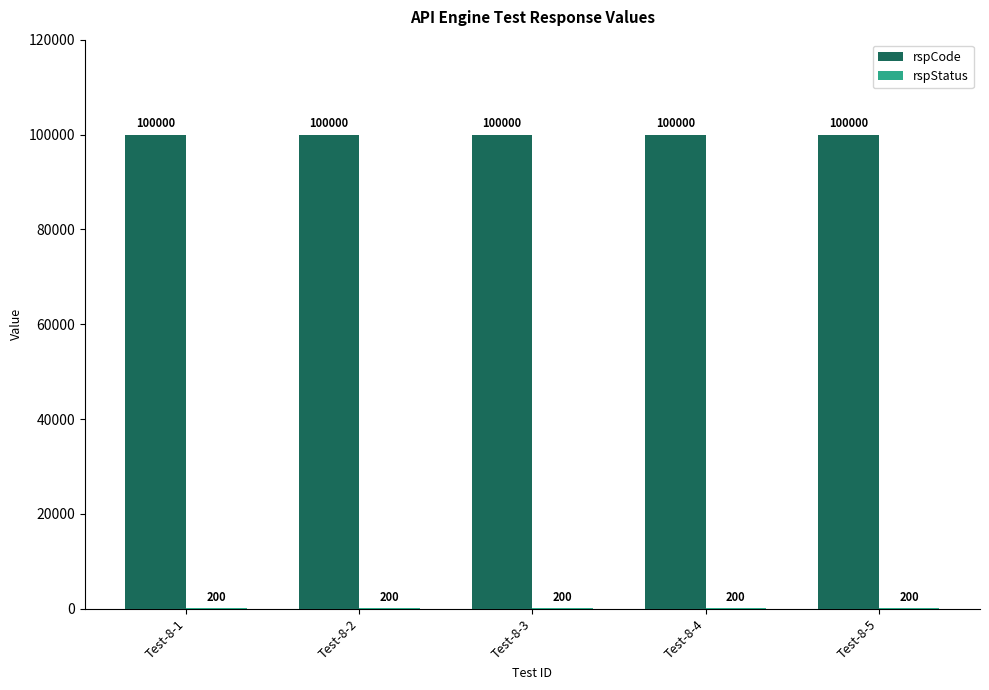

What is the sum of the rspCode values at Test-8-2 and Test-8-1?

200000